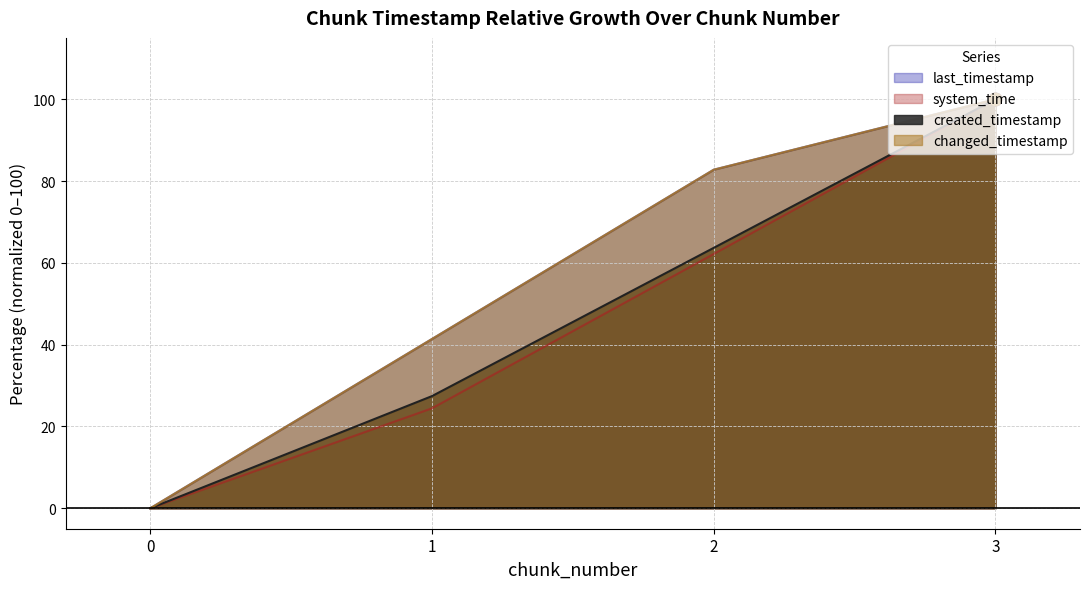

Is the value of last_timestamp at 3 greater than the value of changed_timestamp at 0?

Yes